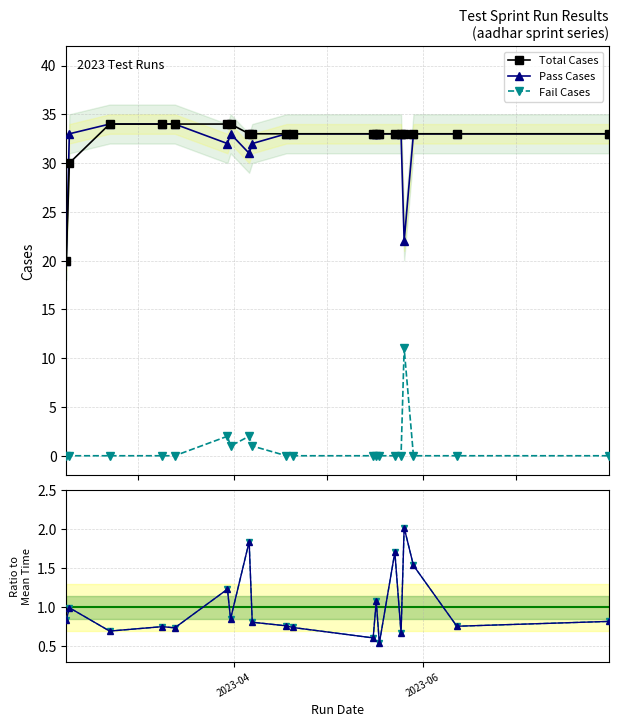

True or false: Total Cases and Pass Cases cross at least once.

False